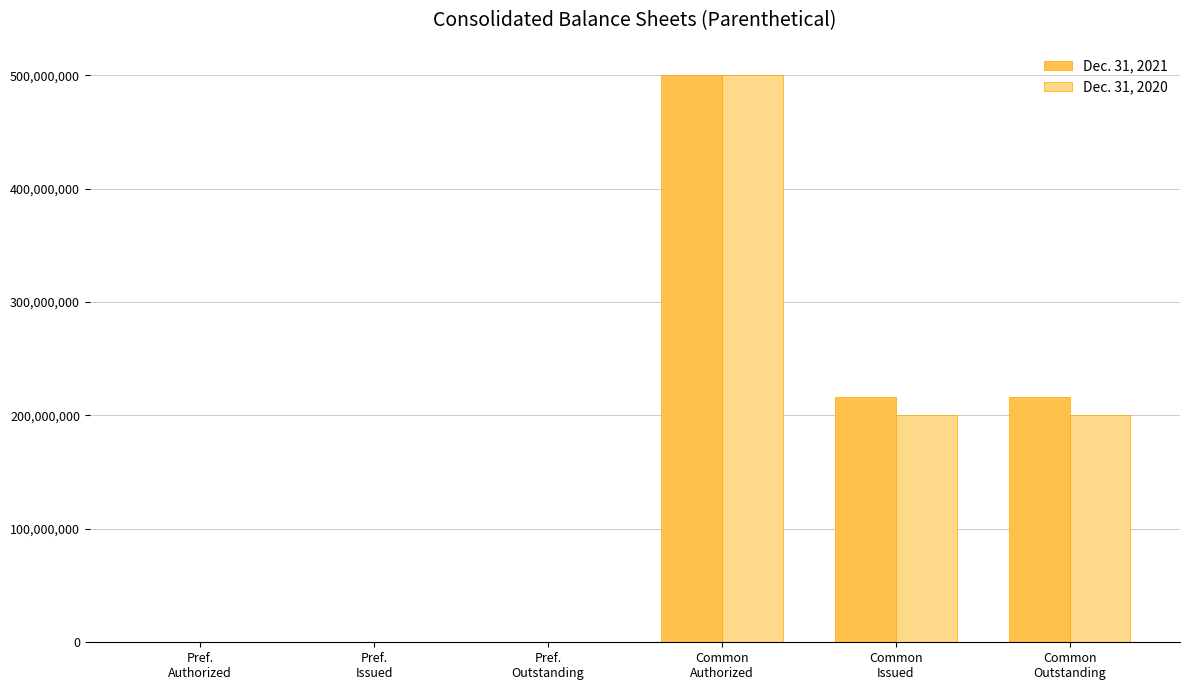

How many data points does each series have?

6